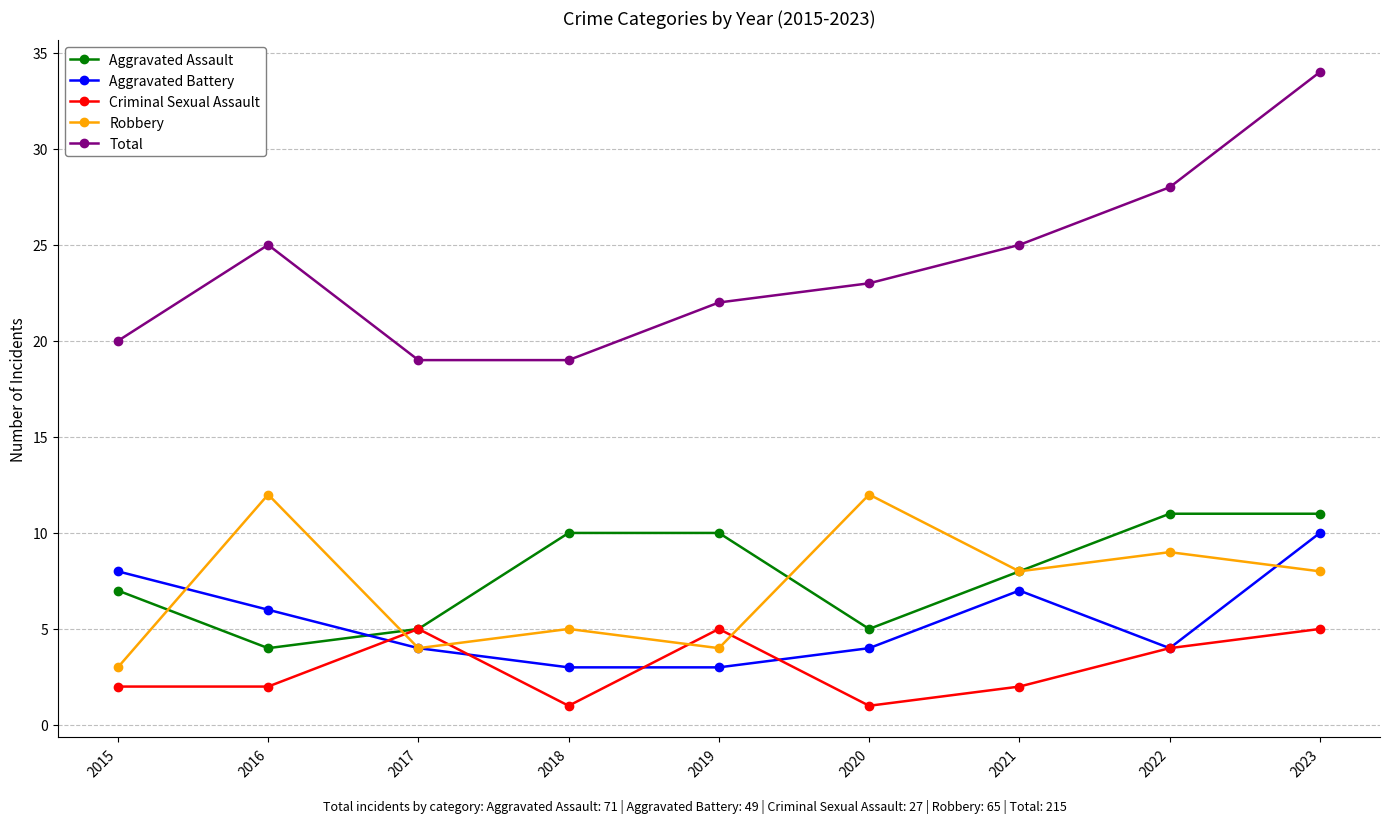

True or false: Total has more than 0 interior local peaks.

True